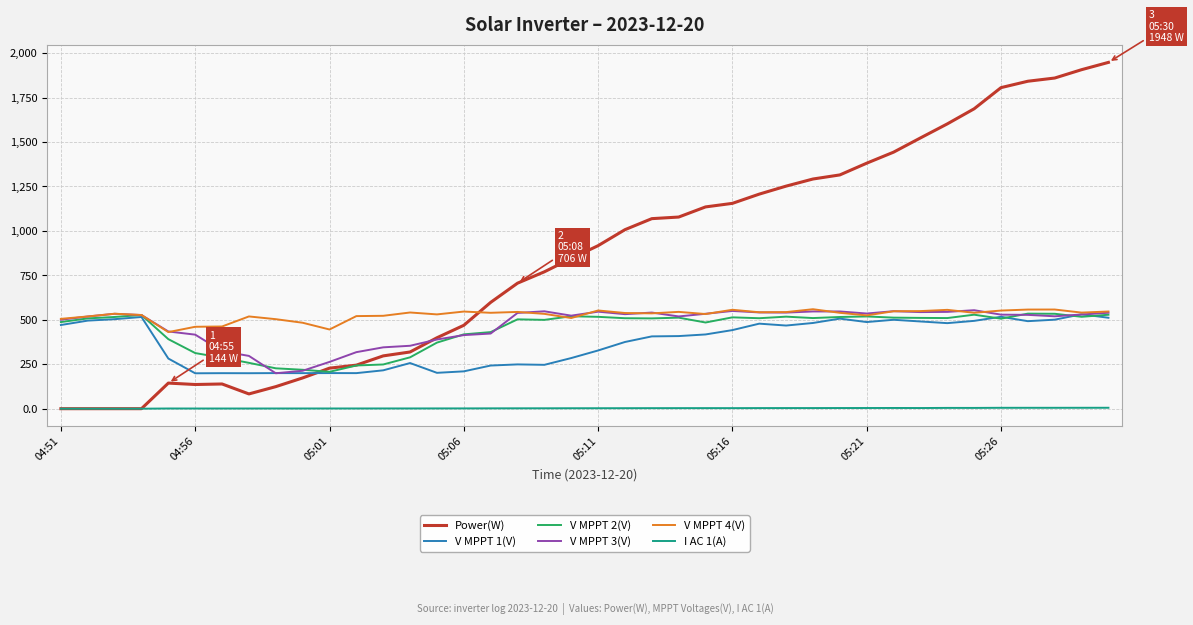

Which series has the largest range (max minus min)?

Power(W)